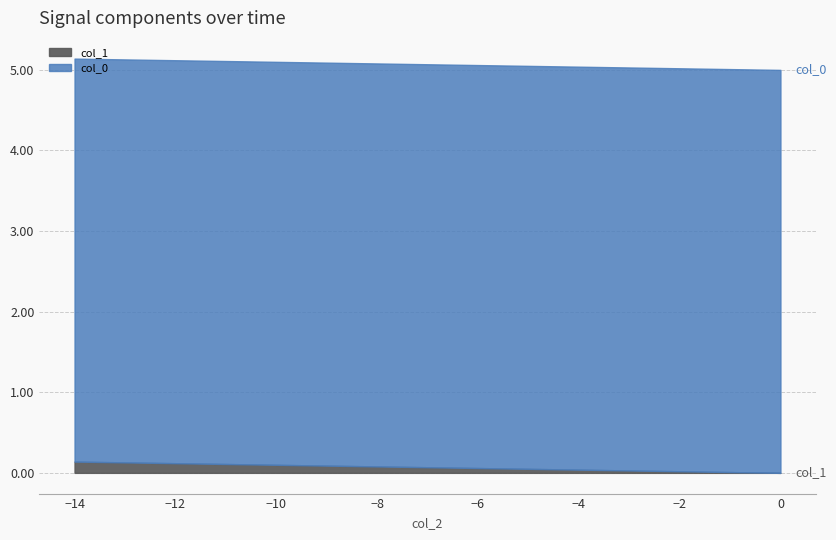

Which series has the largest range (max minus min)?

col_1